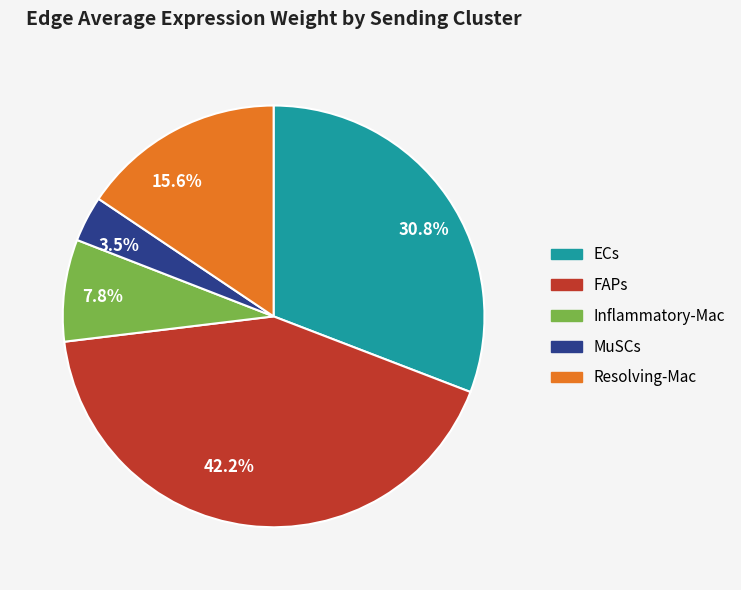

Rank the categories by value from lowest to highest.

3.5%, 7.8%, 15.6%, 30.8%, 42.2%